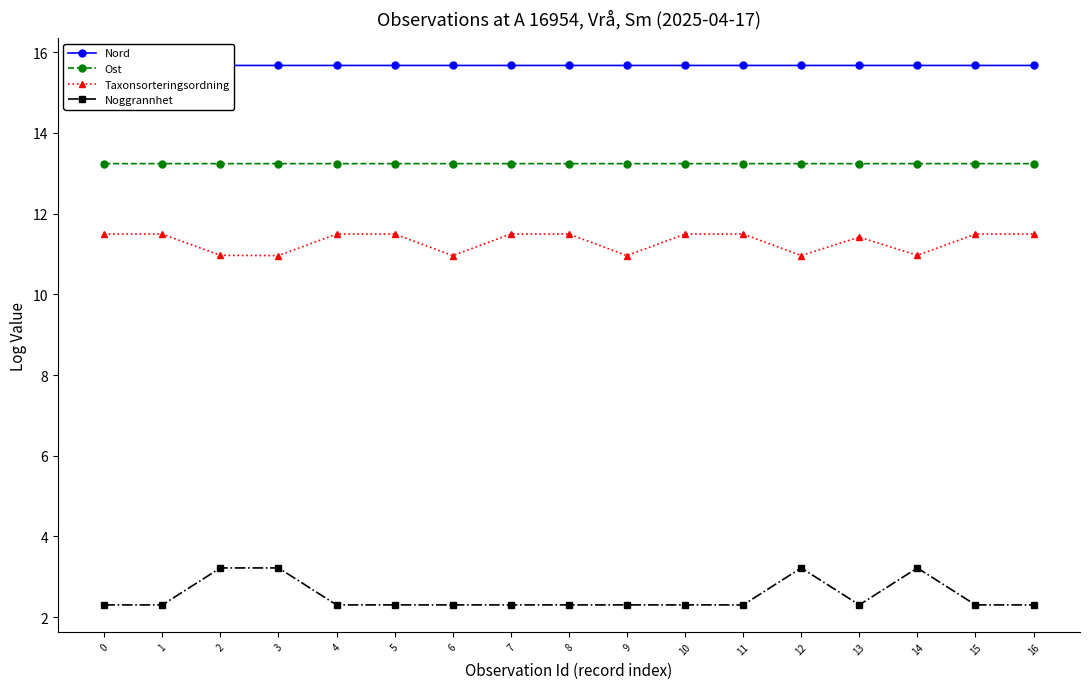

What is the spread (max minus min) of values at 0?

13.4